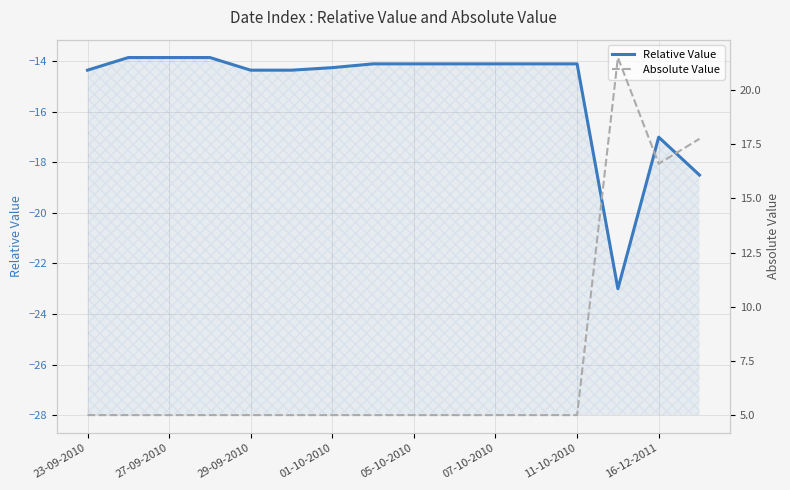

What is the value of the Absolute Value point at the 11th from the left?

5.0